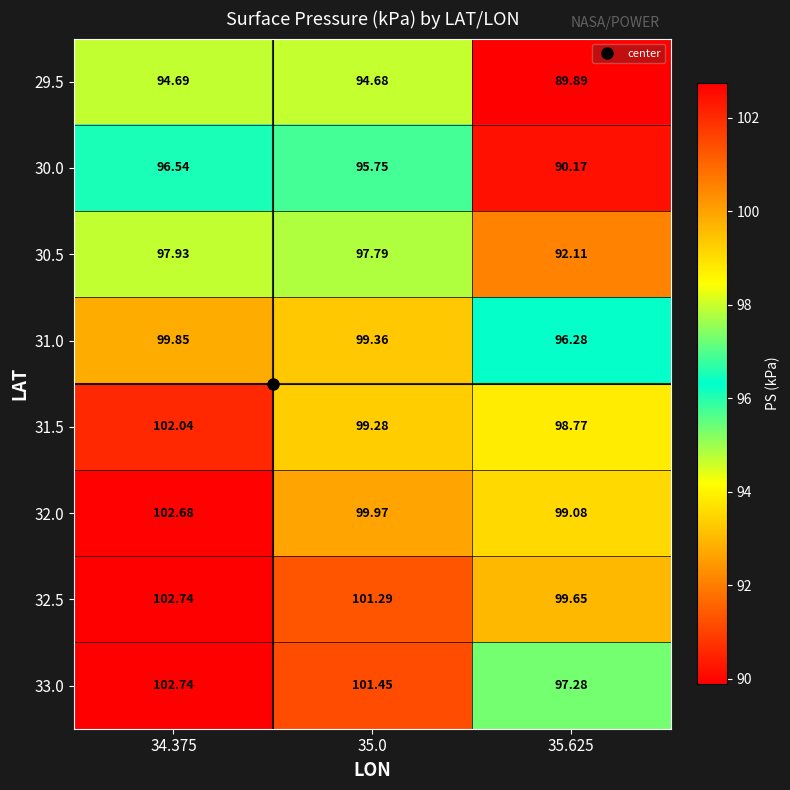

Is the value of 30.5 at 35.0 greater than the value of 32.5 at 35.0?

No